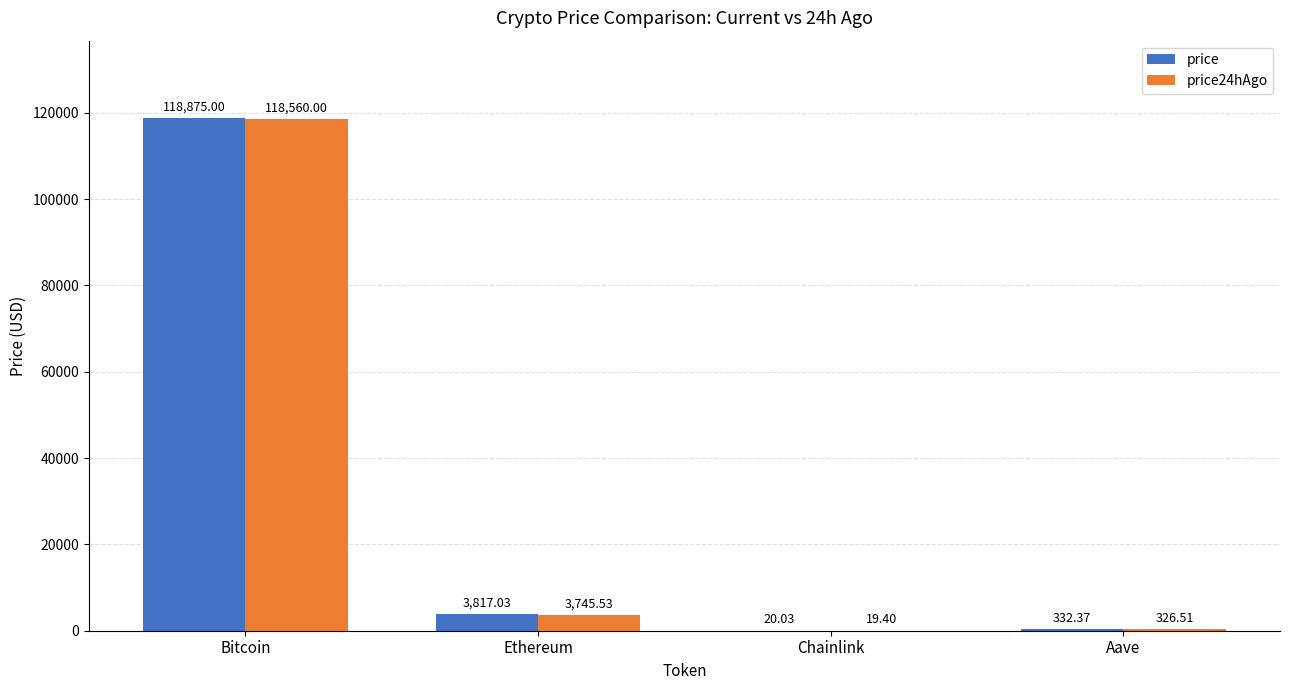

What is the sum of the price values at Aave and Bitcoin?

119207.4